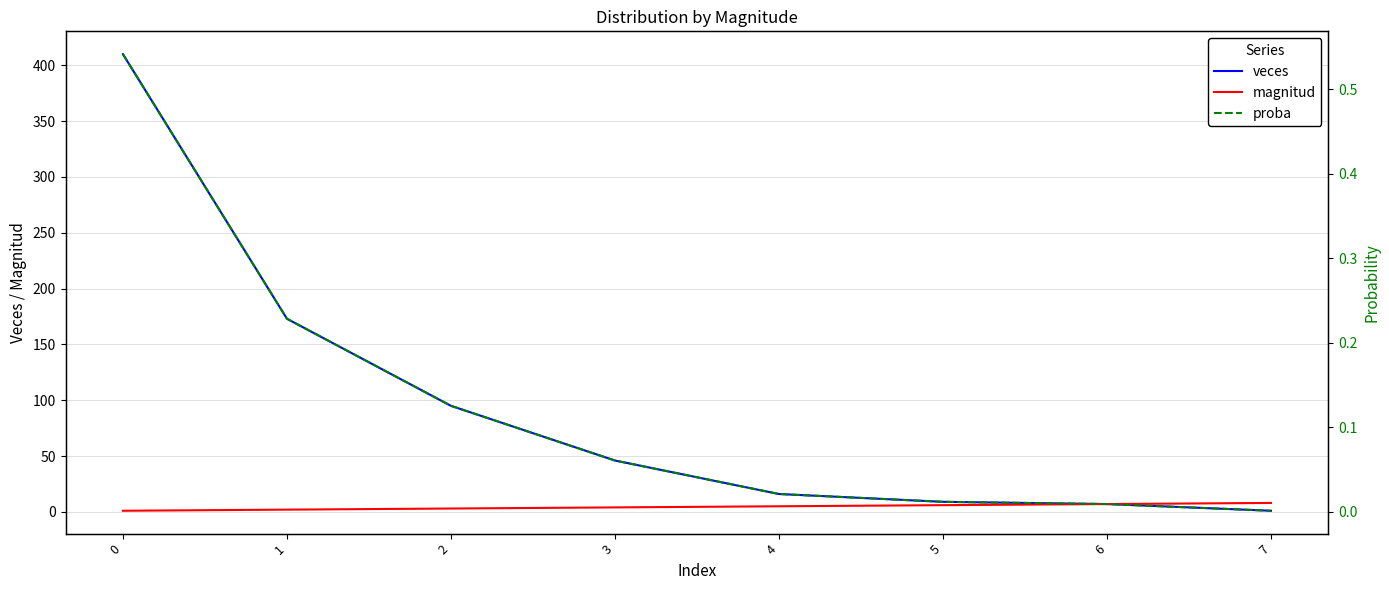

The proba series shows 0.0 at 5. True or false?

False